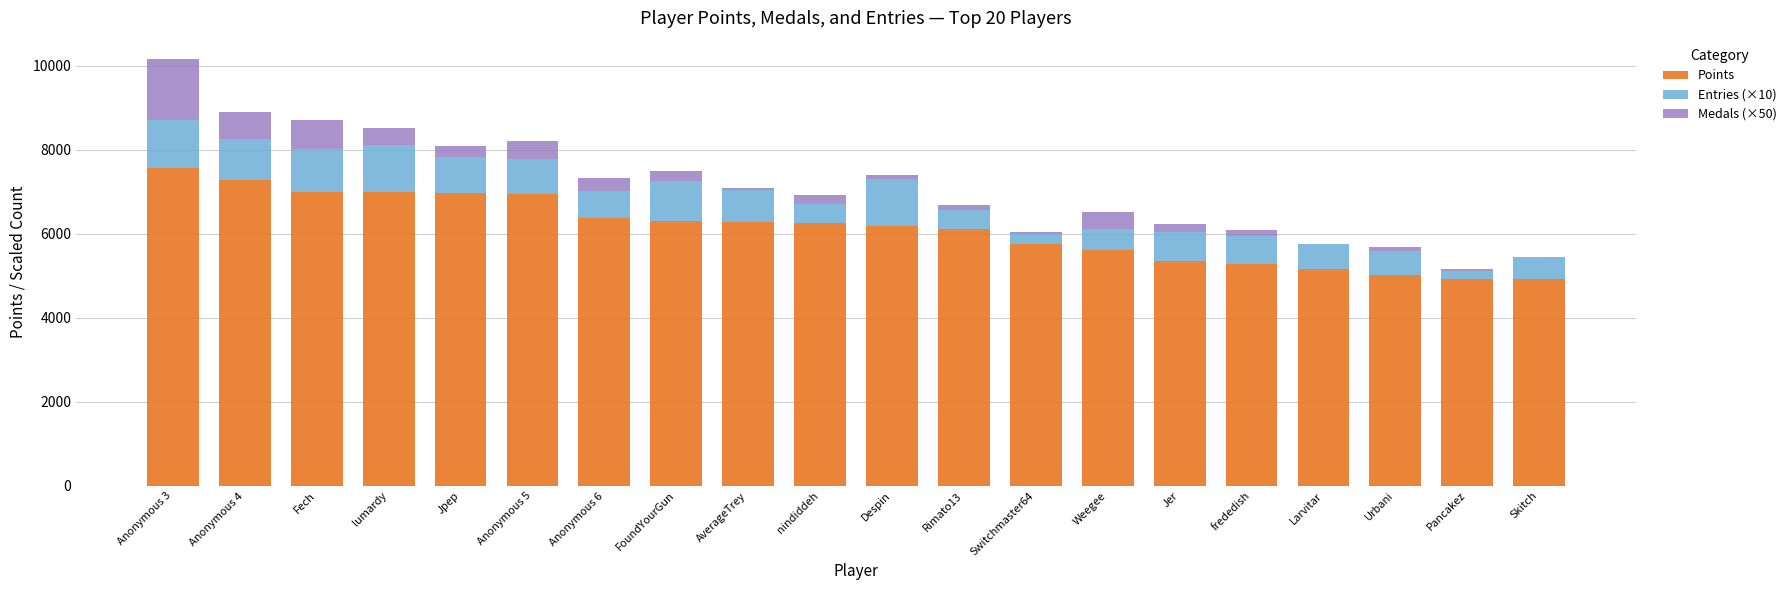

Does the chart contain stacked bars?

Yes